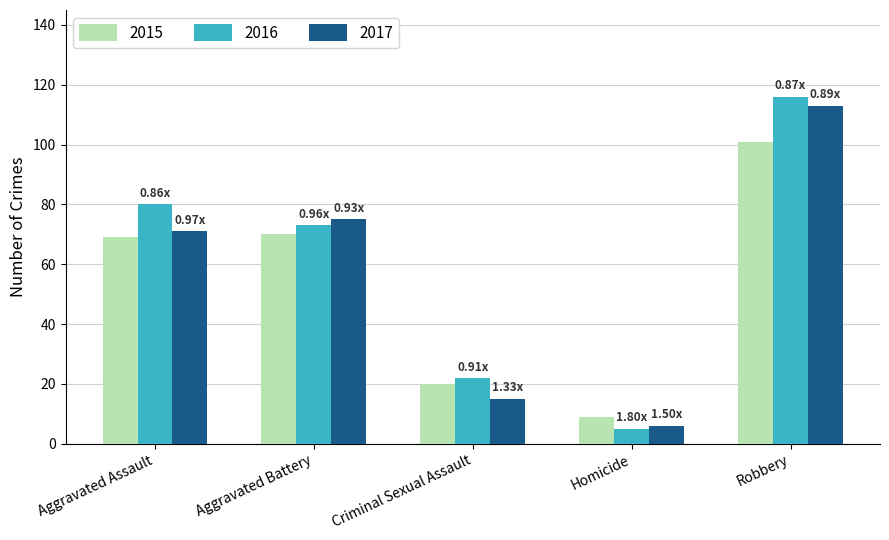

Count the number of categories in the chart.

5